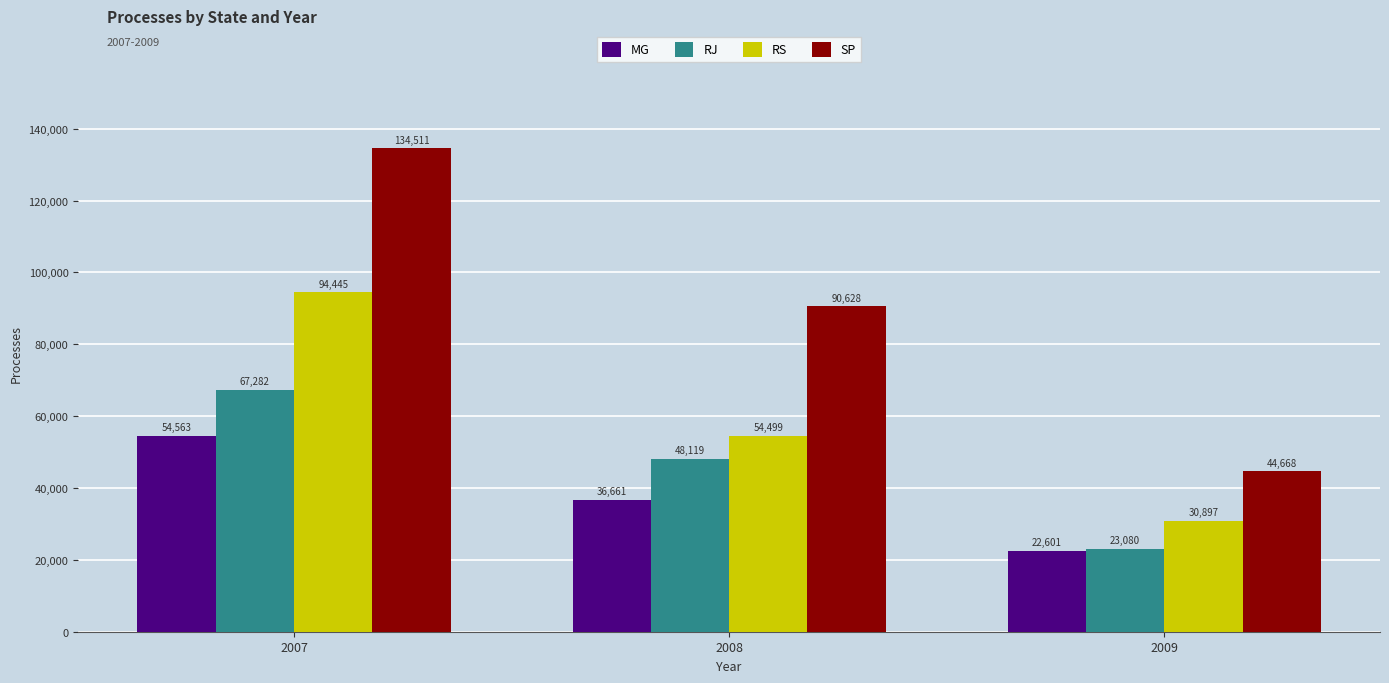

Reading left to right, extract all data points from this chart.

MG: 54563	36661	22601
RJ: 67282	48119	23080
RS: 94445	54499	30897
SP: 134511	90628	44668